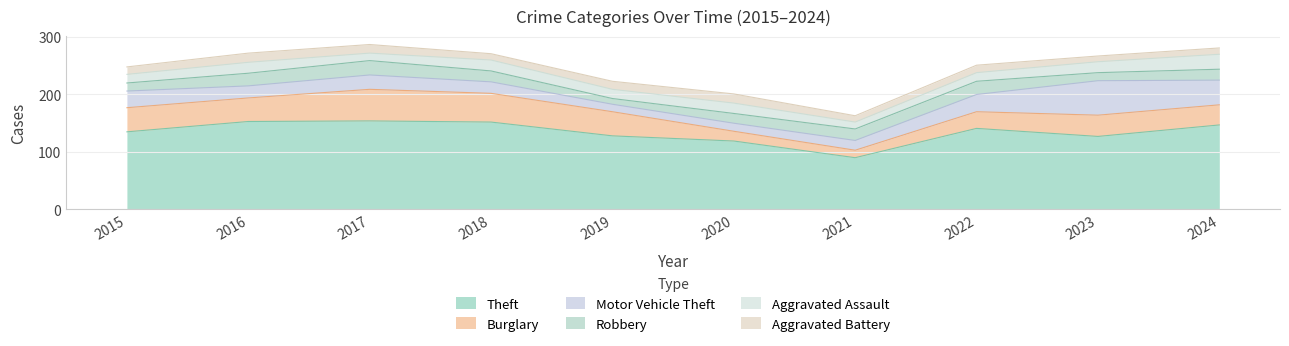

What is the spread (max minus min) of values at 2017?

141